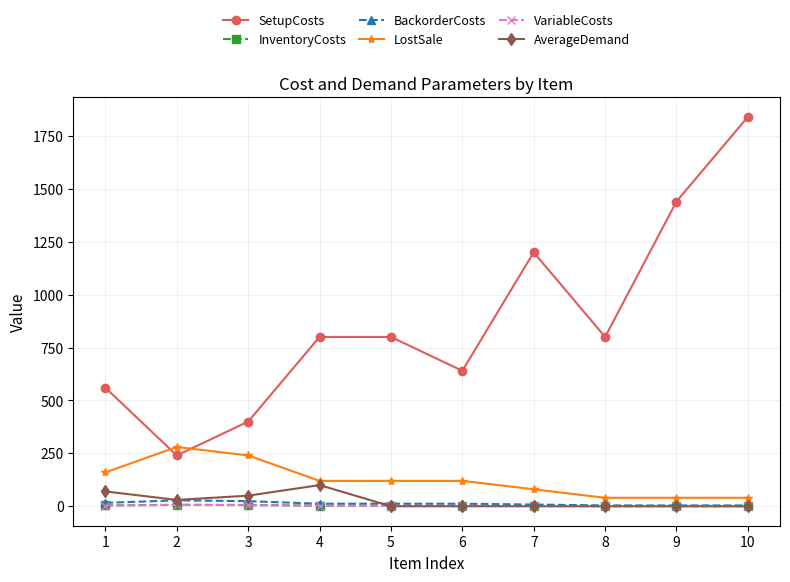

What is the difference between the highest and lowest values at 10?

1840